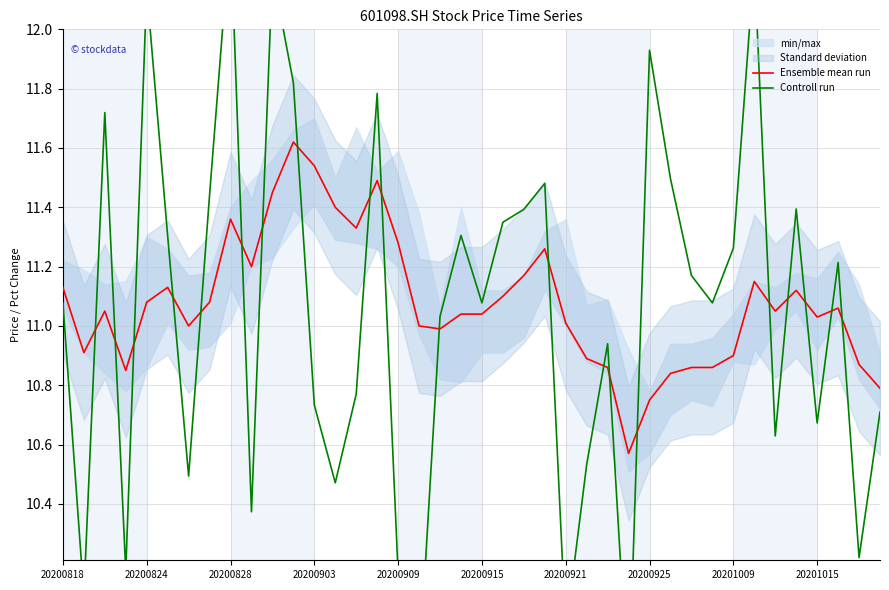

What is the maximum value shown in the chart?

12.3